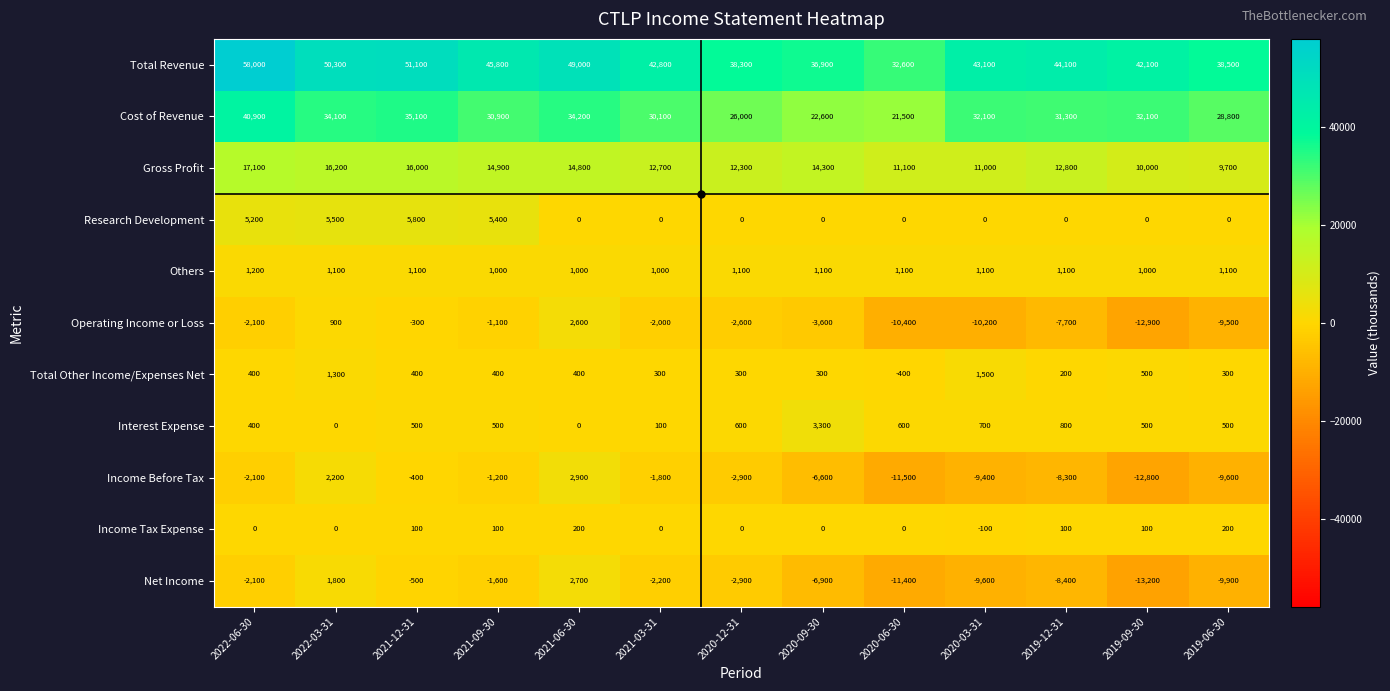

Read the Net Income value at 2020-06-30.

-11400